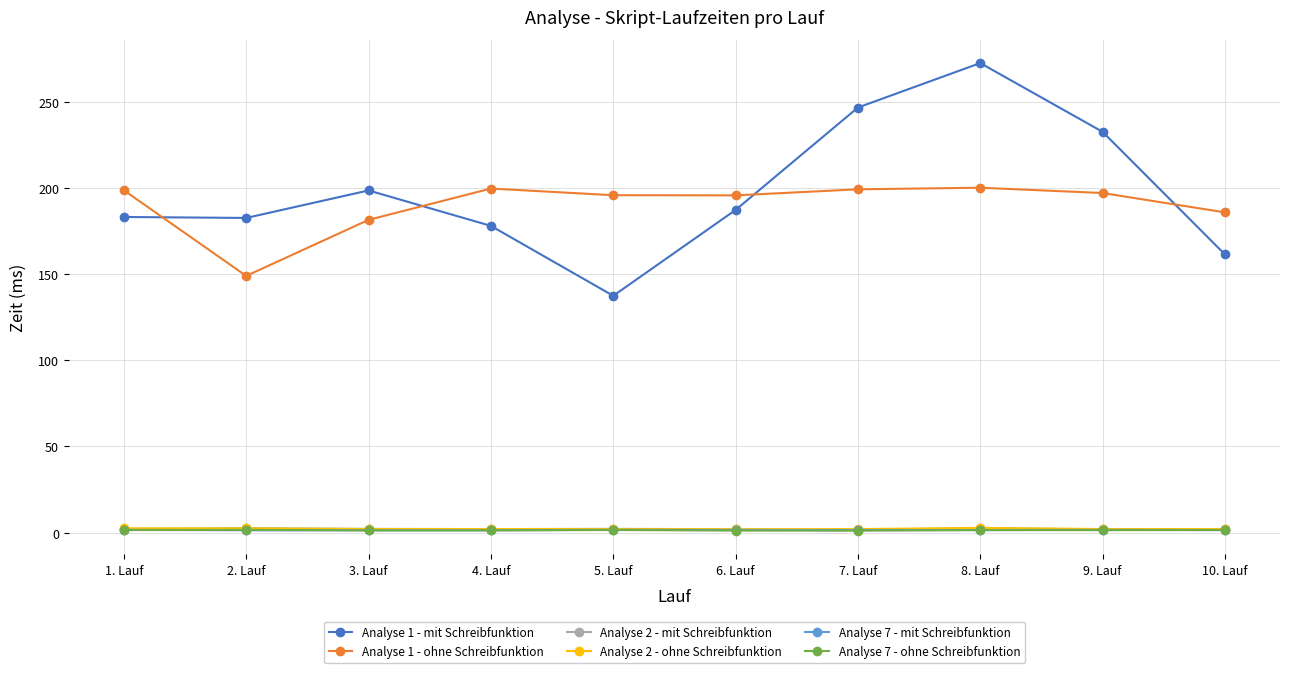

What is the label of the 9th point from the right?

2. Lauf